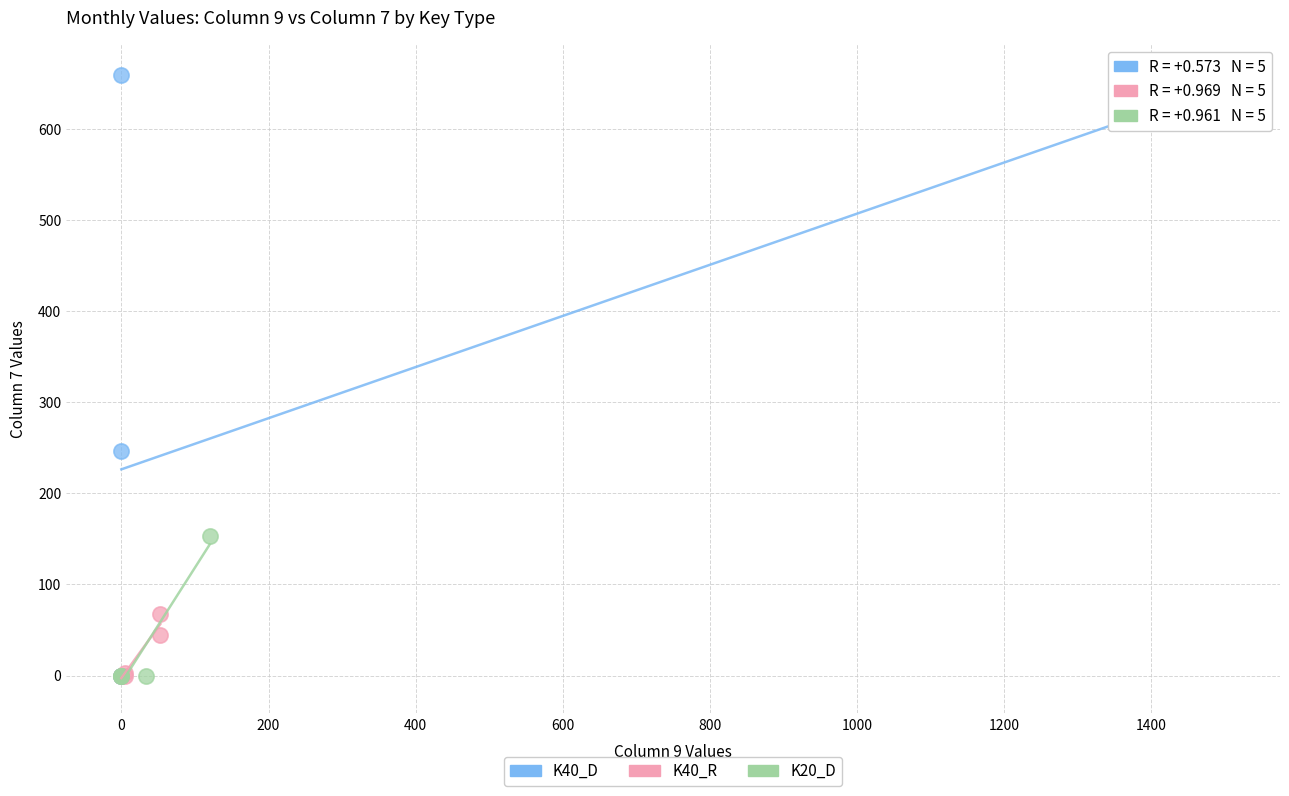

Which series contains the highest Y value?

K40_D